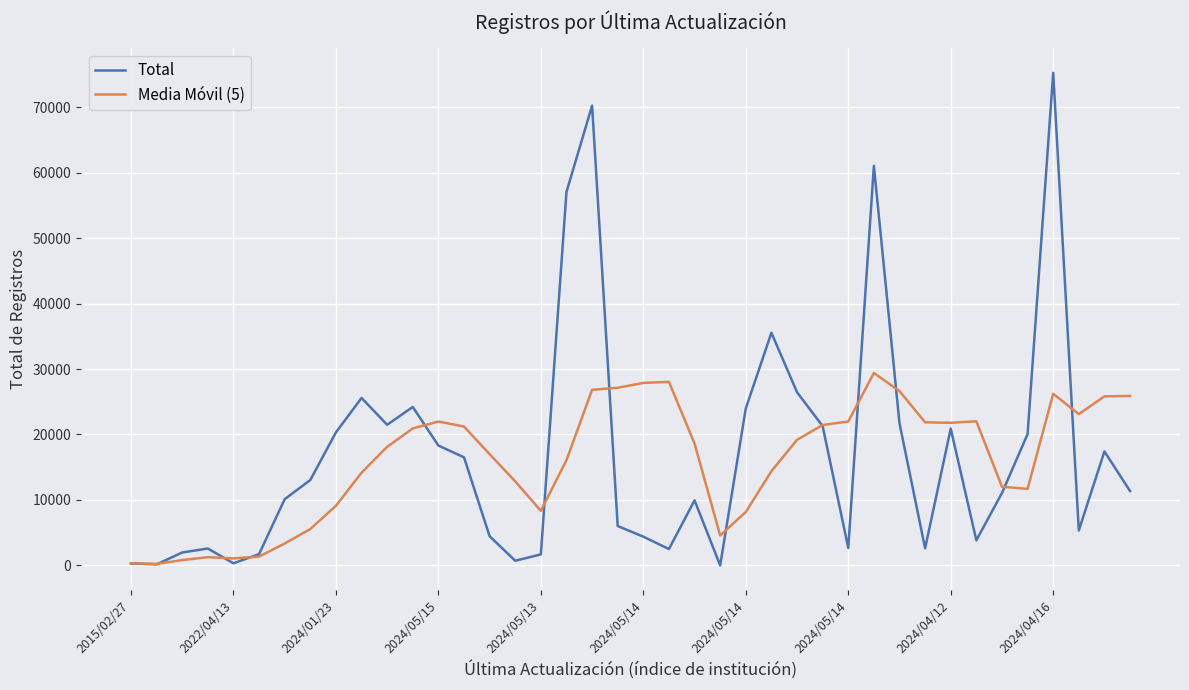

Which series has the widest spread of values?

Total